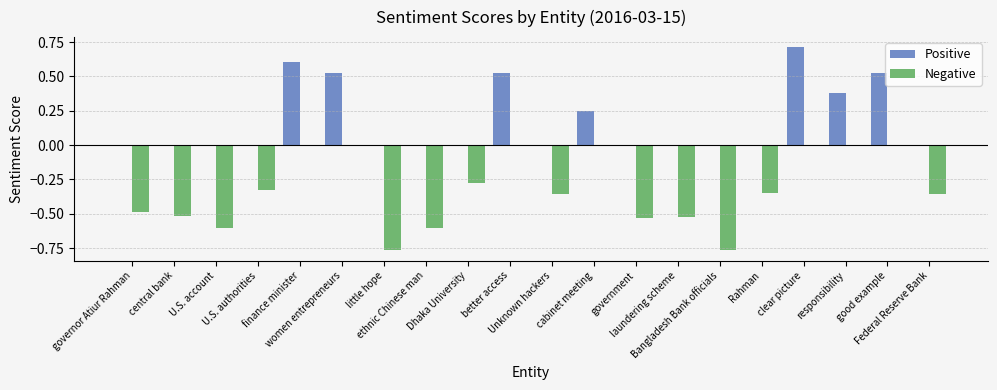

What is the maximum value shown in the chart?

0.7